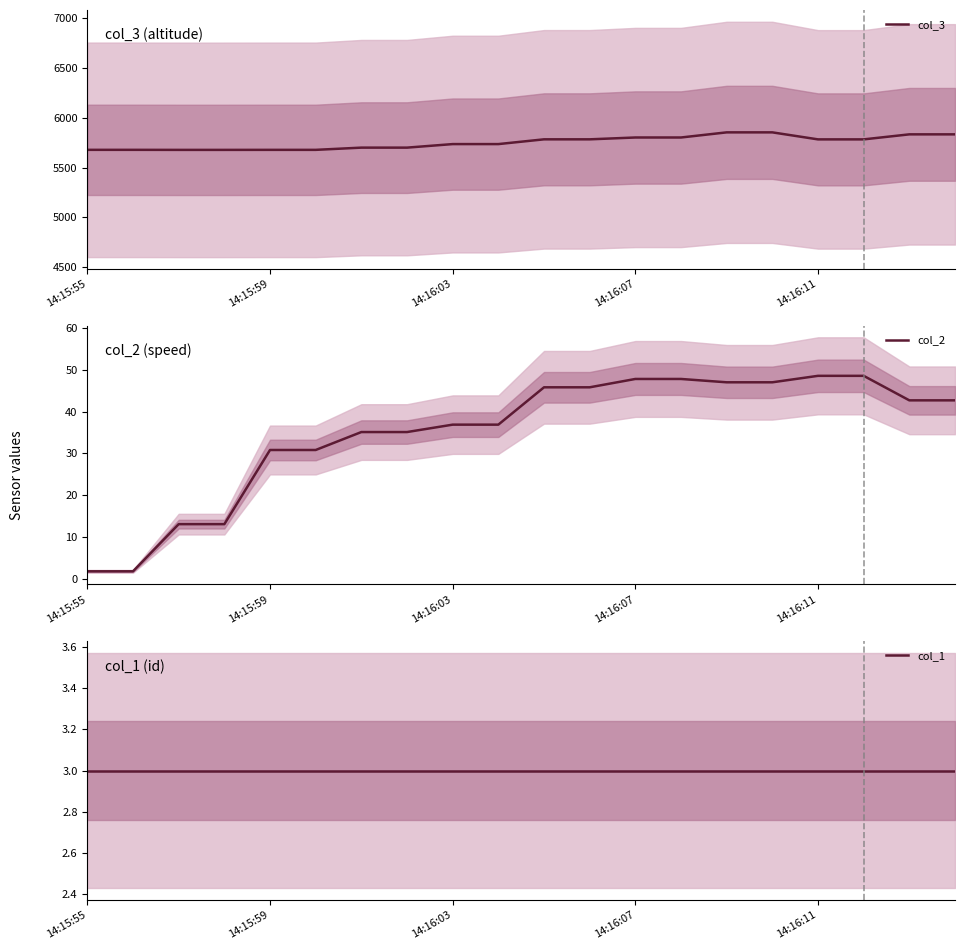

What is the total value across all series at 11?

5832.1